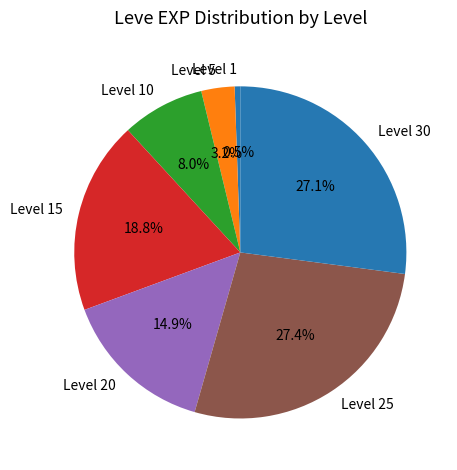

Is there any slice that represents more than half of the pie?

No